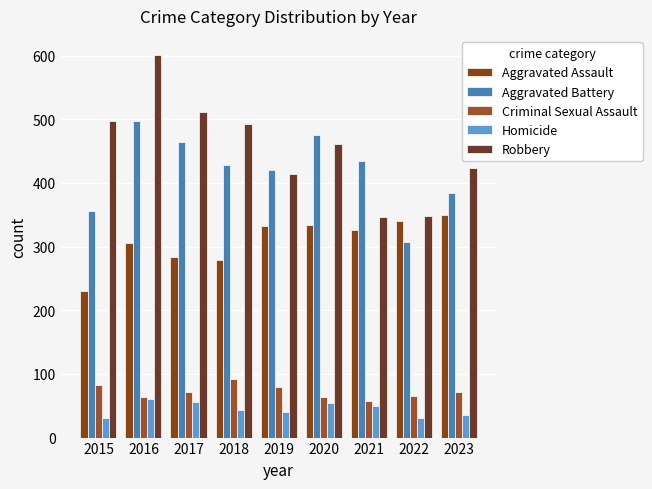

True or false: Homicide has a value of 50 at 2021.

True